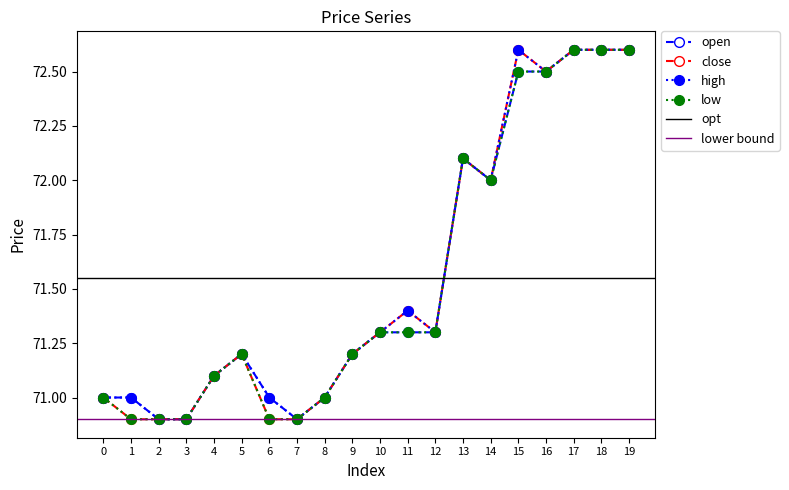

Which series has the largest total across all categories?

high